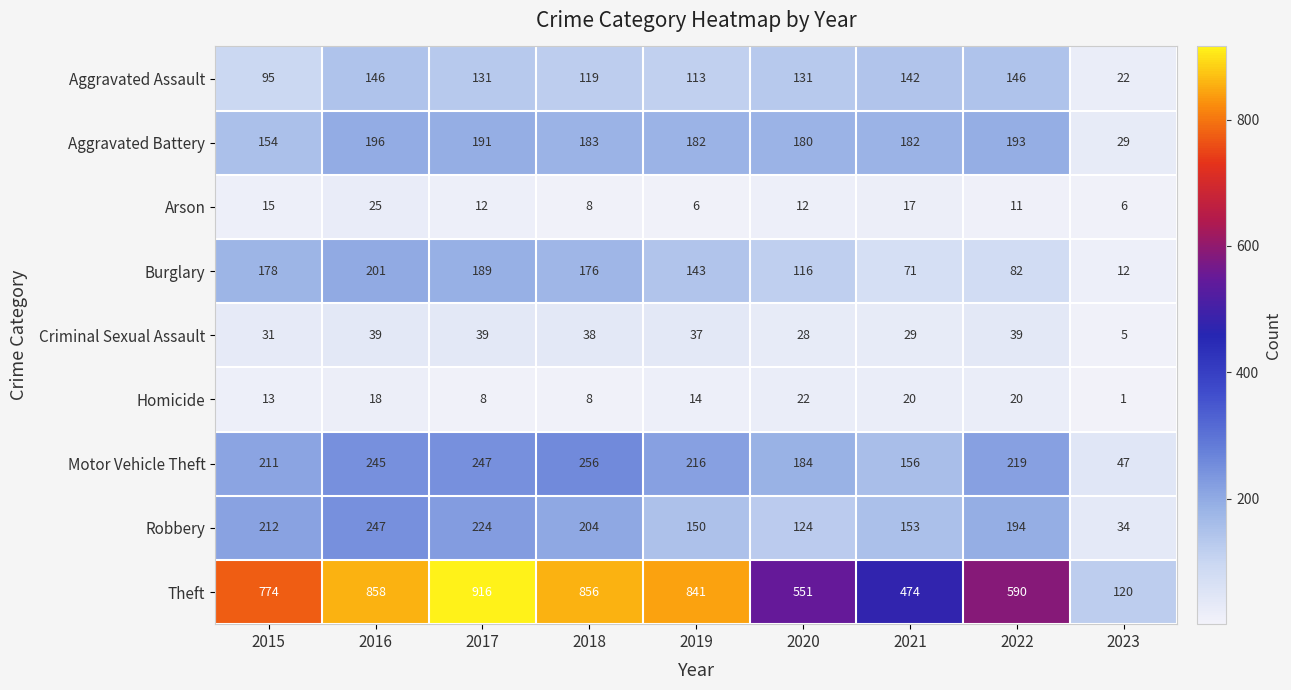

True or false: Aggravated Battery has a value of 75 at 2021.

False